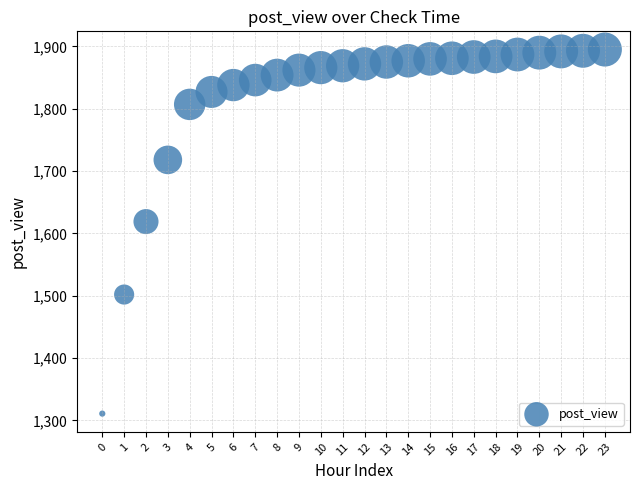

What is the range of Y values (max minus min)?

584